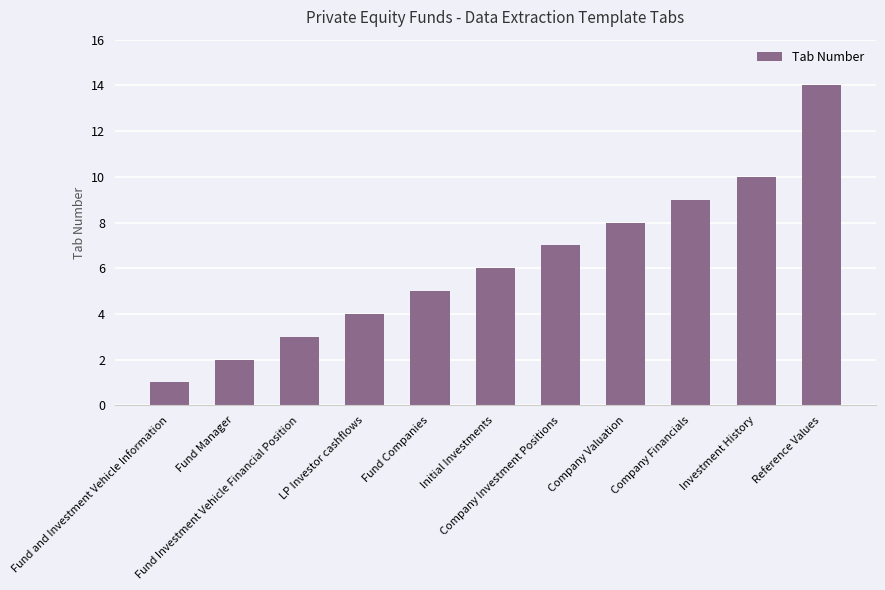

Reading left to right, extract all data points from this chart.

Fund and Investment Vehicle Information=1	Fund Manager=2	Fund Investment Vehicle Financial Position=3	LP Investor cashflows=4	Fund Companies=5	Initial Investments=6	Company Investment Positions=7	Company Valuation=8	Company Financials=9	Investment History=10	Reference Values=14